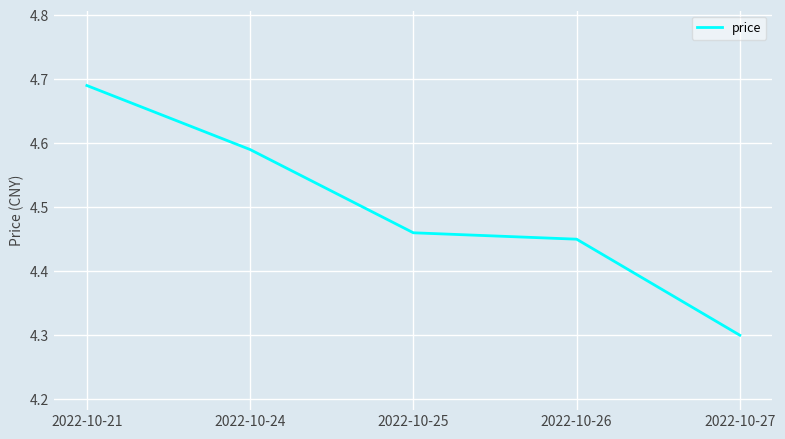

What is the sum of the values at 2022-10-26 and 2022-10-21?

9.1